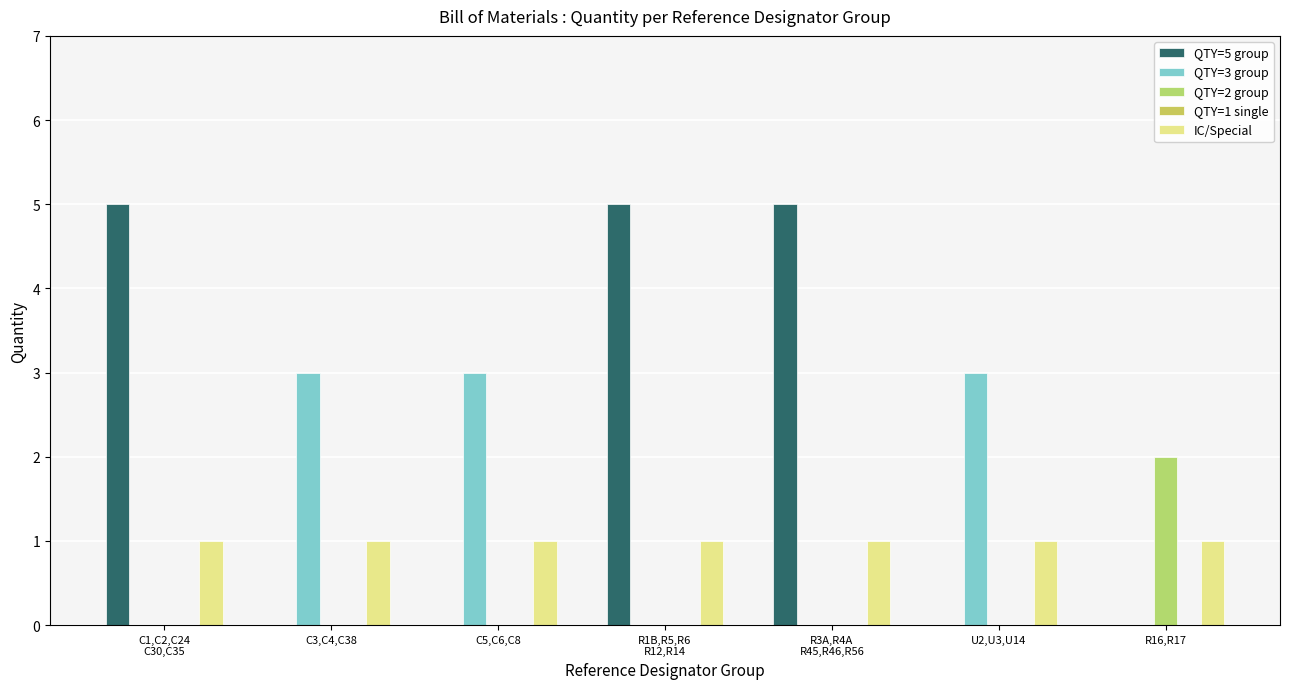

What is the average value of the QTY=3 group series?

1